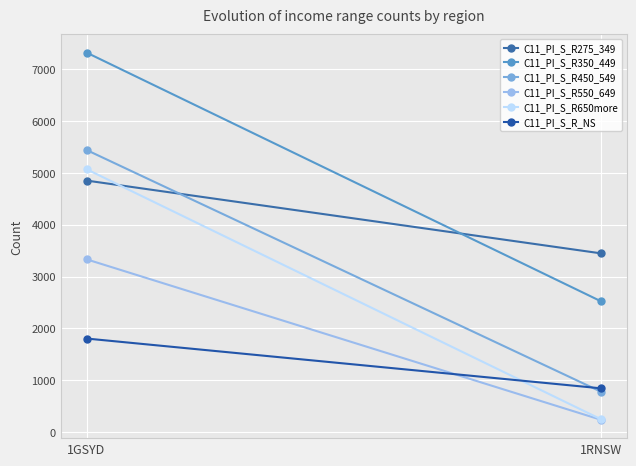

At which category is the sum across all series the highest?

1GSYD